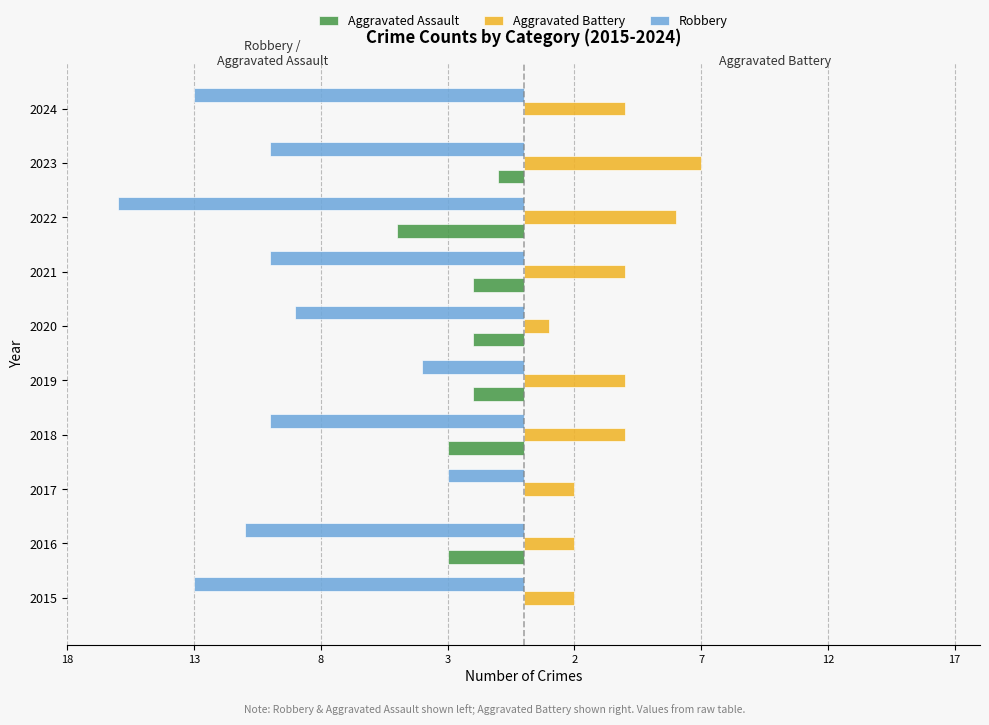

Which series has the largest range (max minus min)?

Robbery